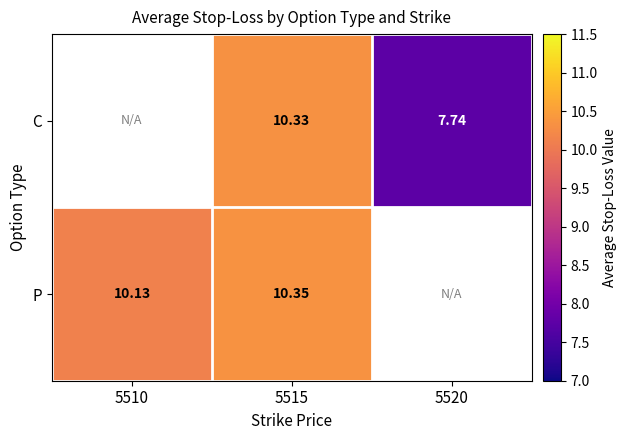

Rank the series at 5515 from lowest to highest value.

C, P